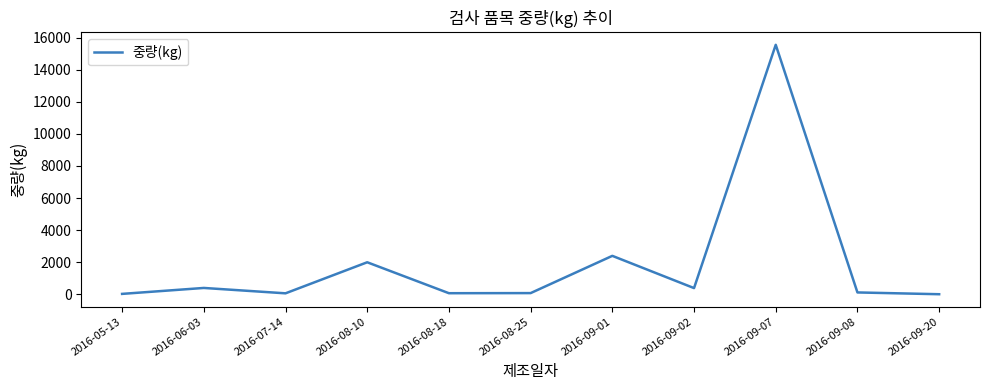

The value at 2016-09-01 is 2400. True or false?

True